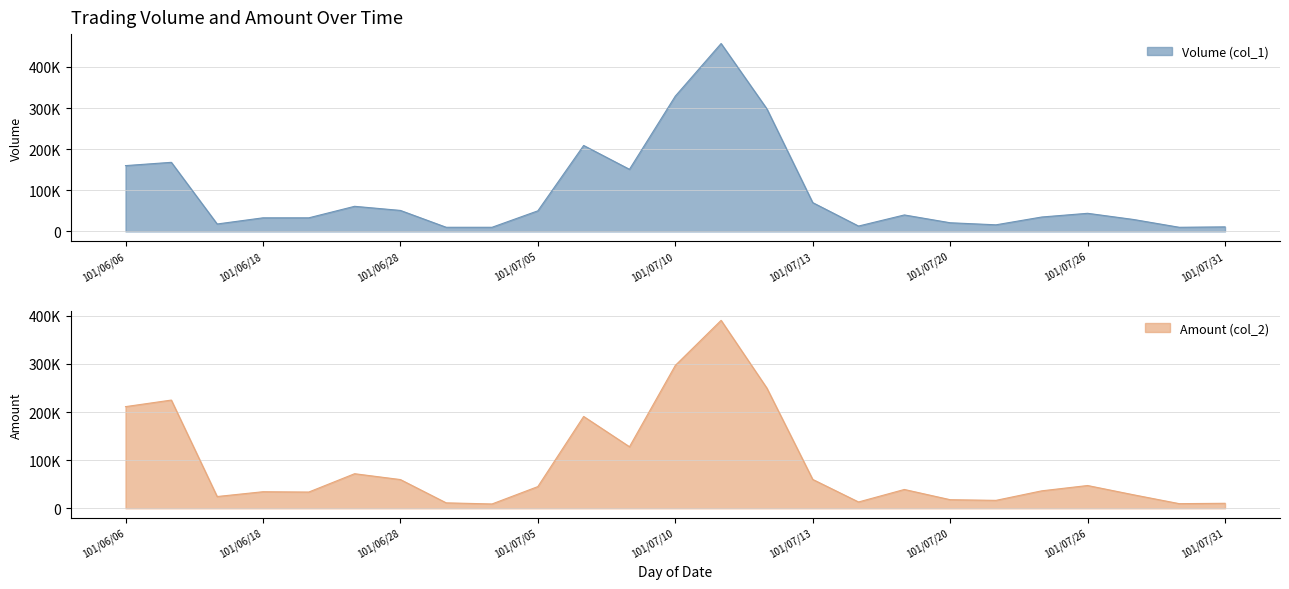

Which series ends up on top after the final intersection of Amount (col_2) and Volume (col_1)?

Volume (col_1)